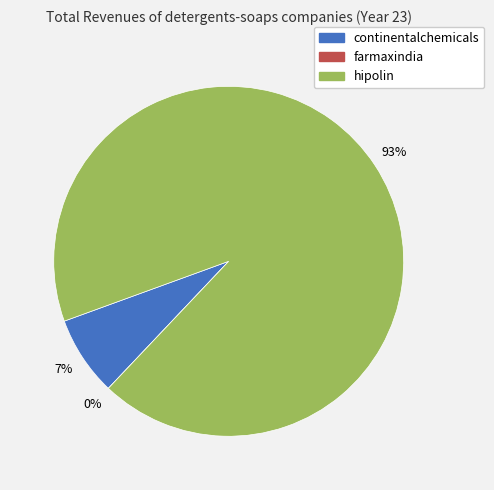

What is the change in value from farmaxindia to hipolin?

+15.9